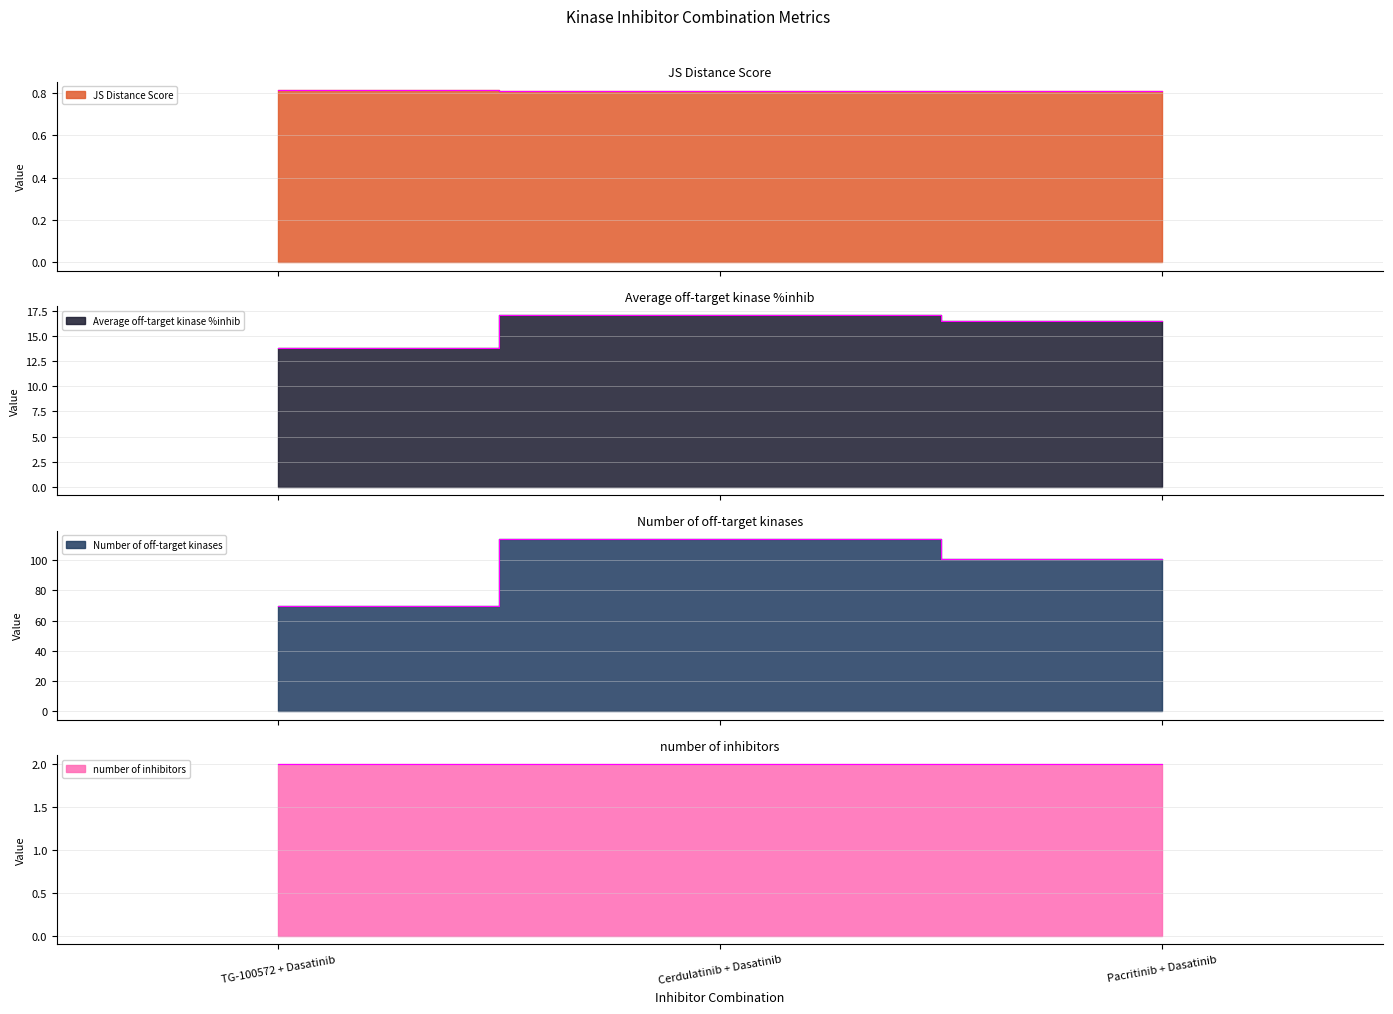

At which label is JS Distance Score closest to 0?

Pacritinib + Dasatinib